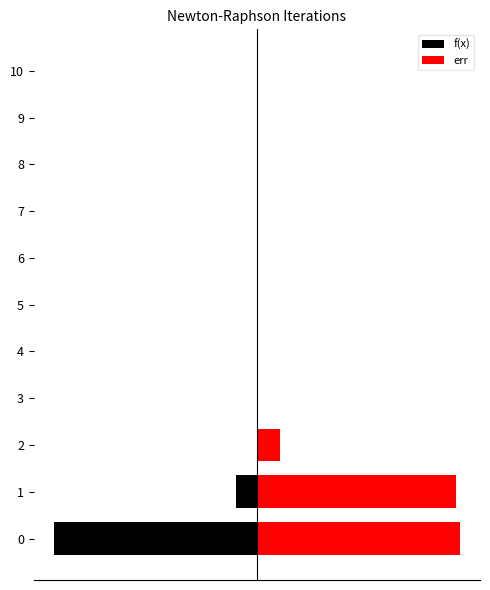

Does the chart contain any negative values?

Yes